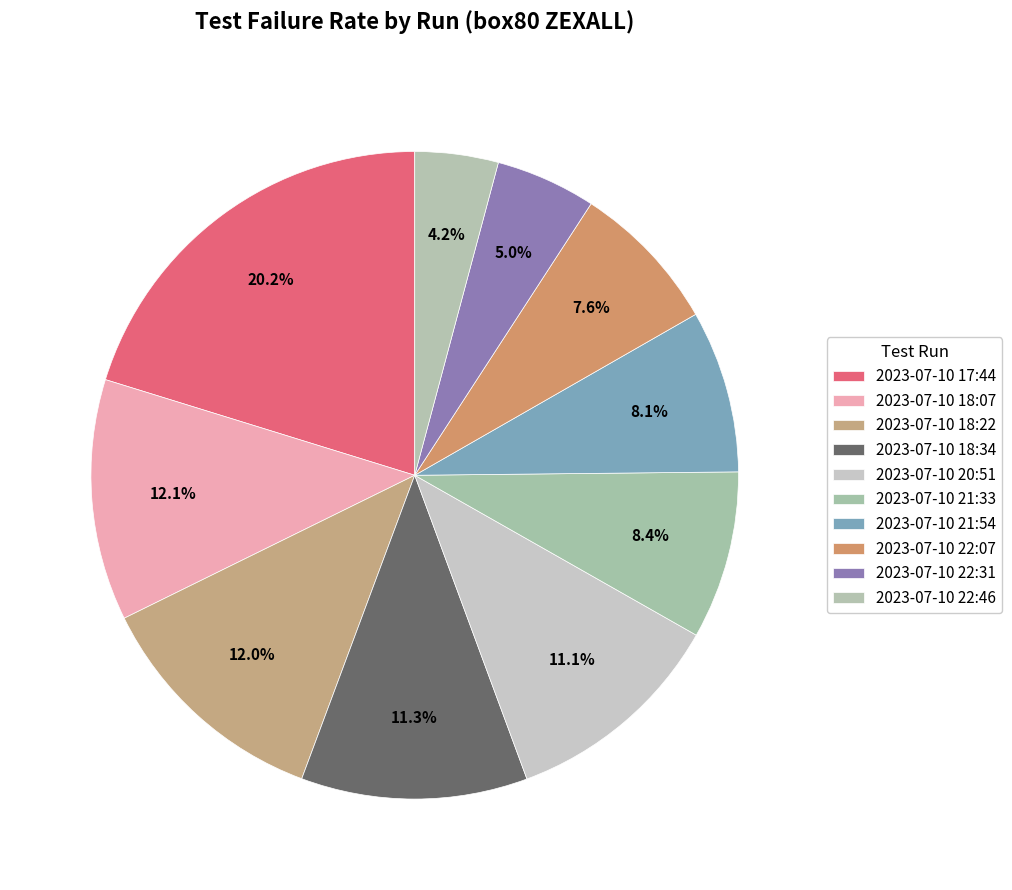

To the nearest percent, what percentage of the pie is 2023-07-10 21:33?

8%